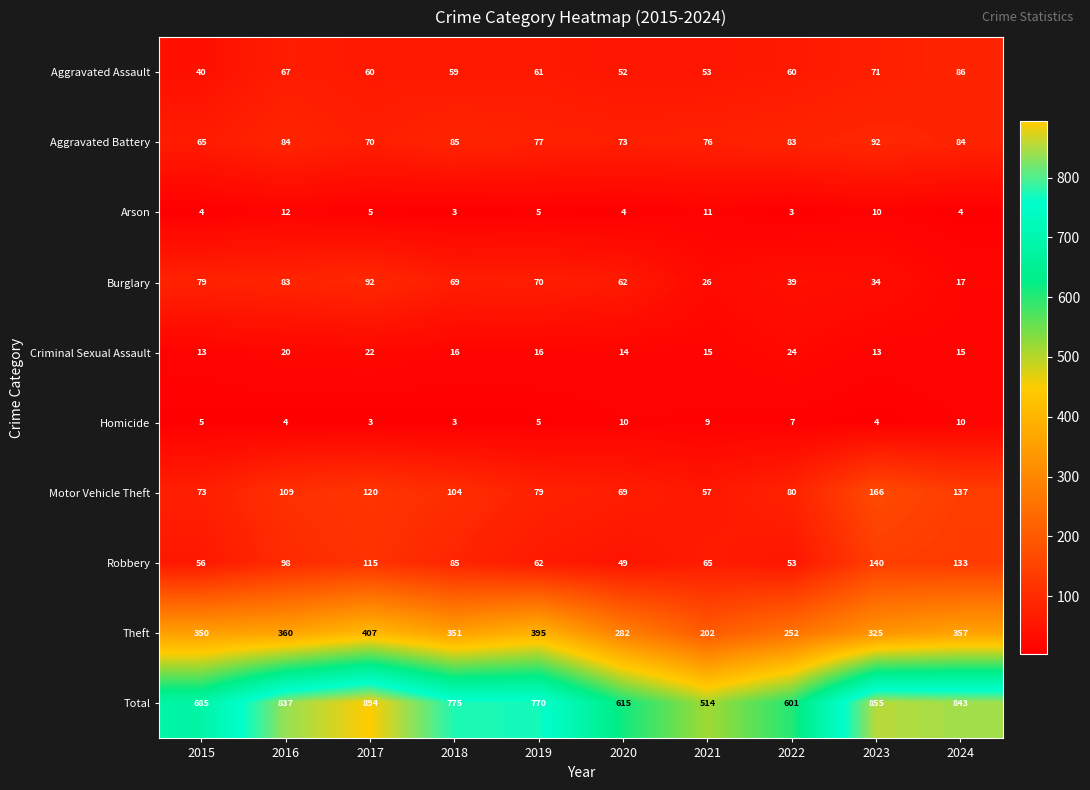

What is the minimum value shown in the chart?

3